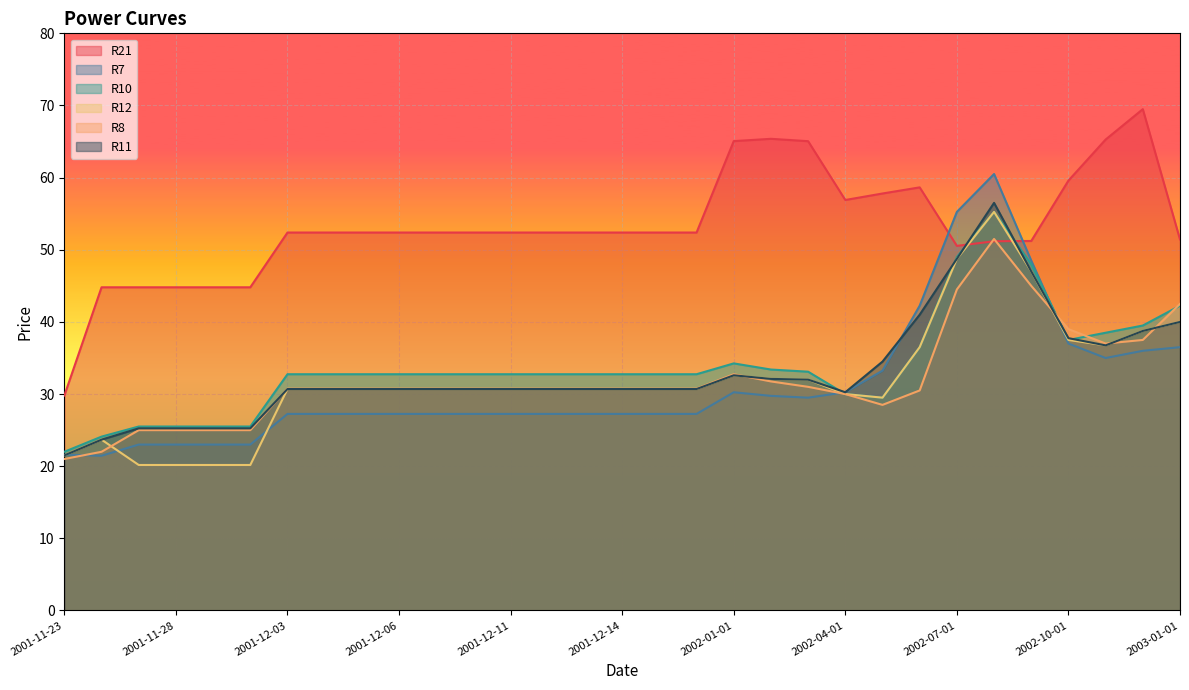

What is the difference between the highest and lowest values at 2001-12-06?

25.1